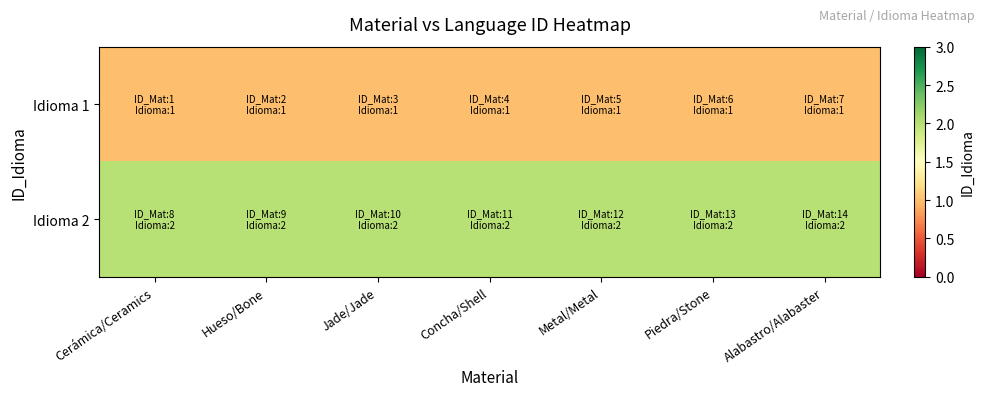

At how many categories does at least one series exceed 1?

7